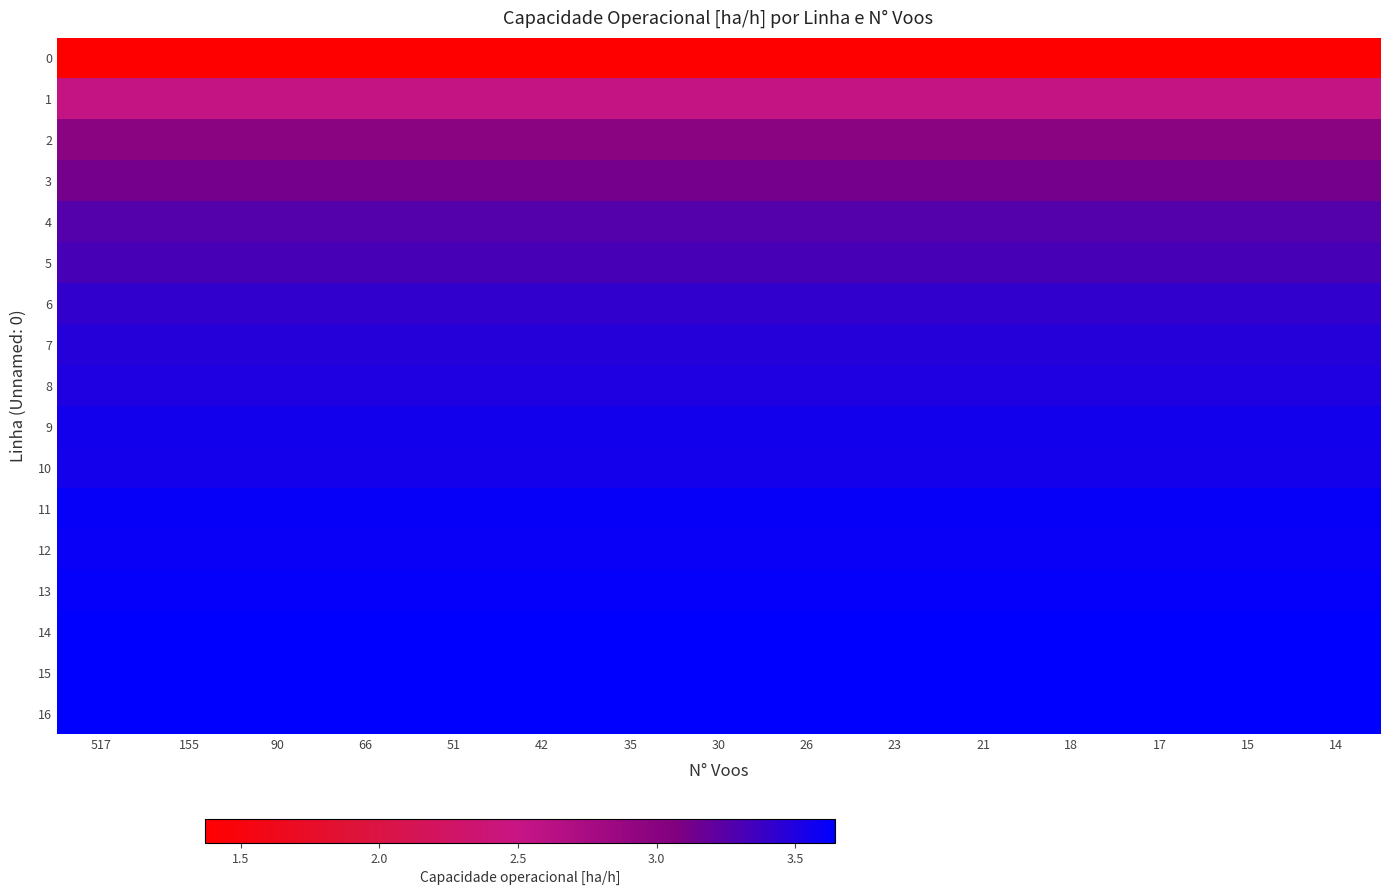

Count the number of categories in the chart.

15